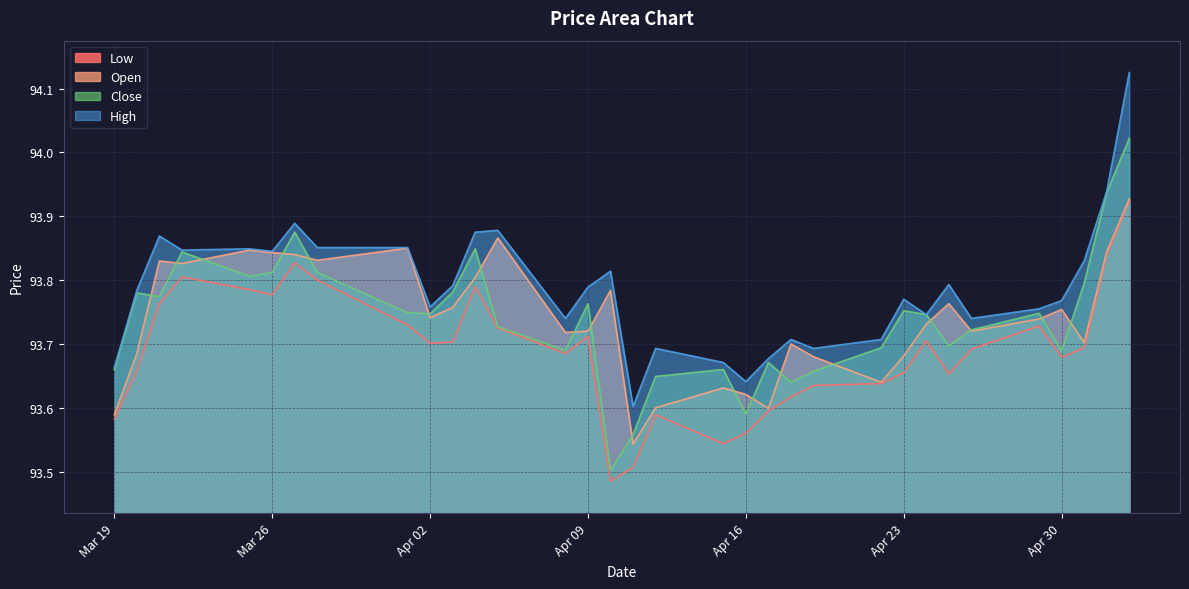

What is the difference between the High values at 2024-04-24 and 2024-03-22?

0.1